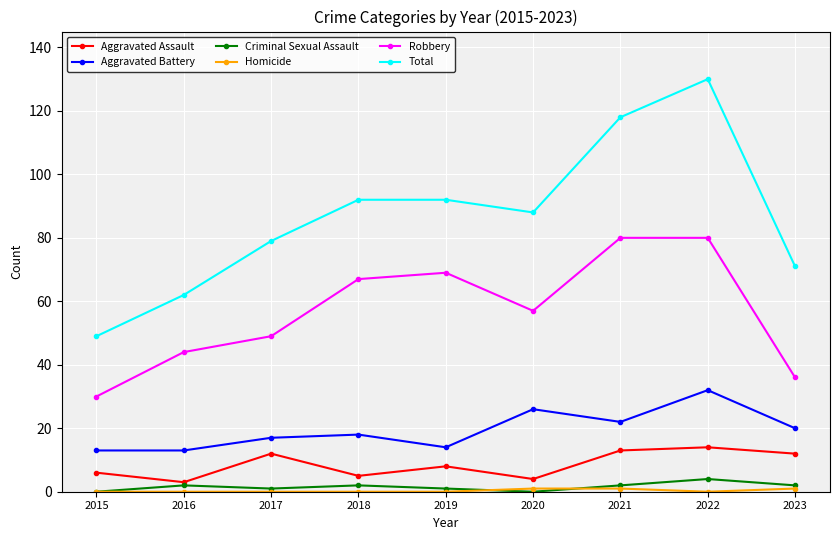

What is the sum of all Robbery values?

512